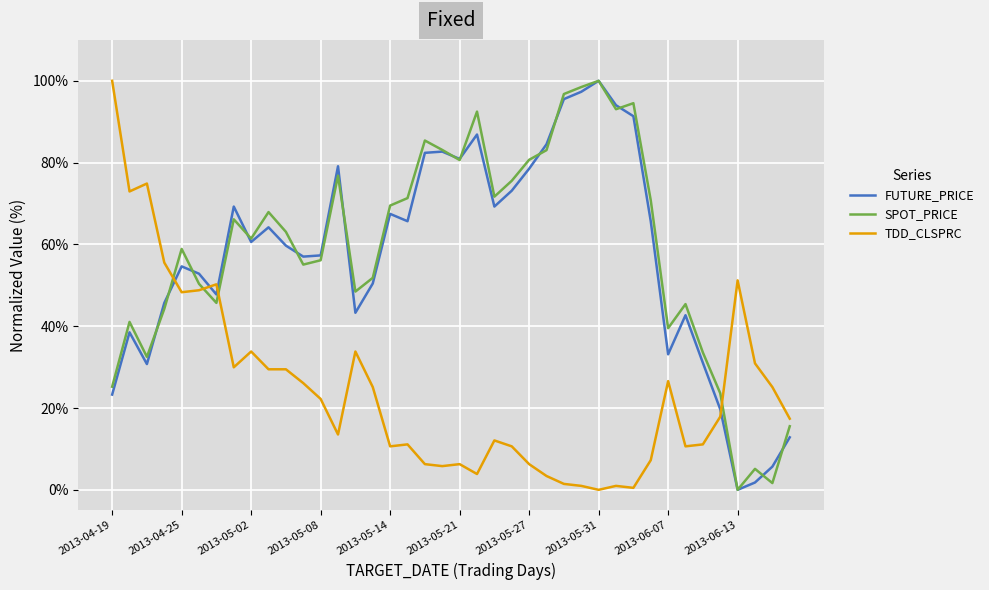

At how many categories does at least one series exceed 9?

40